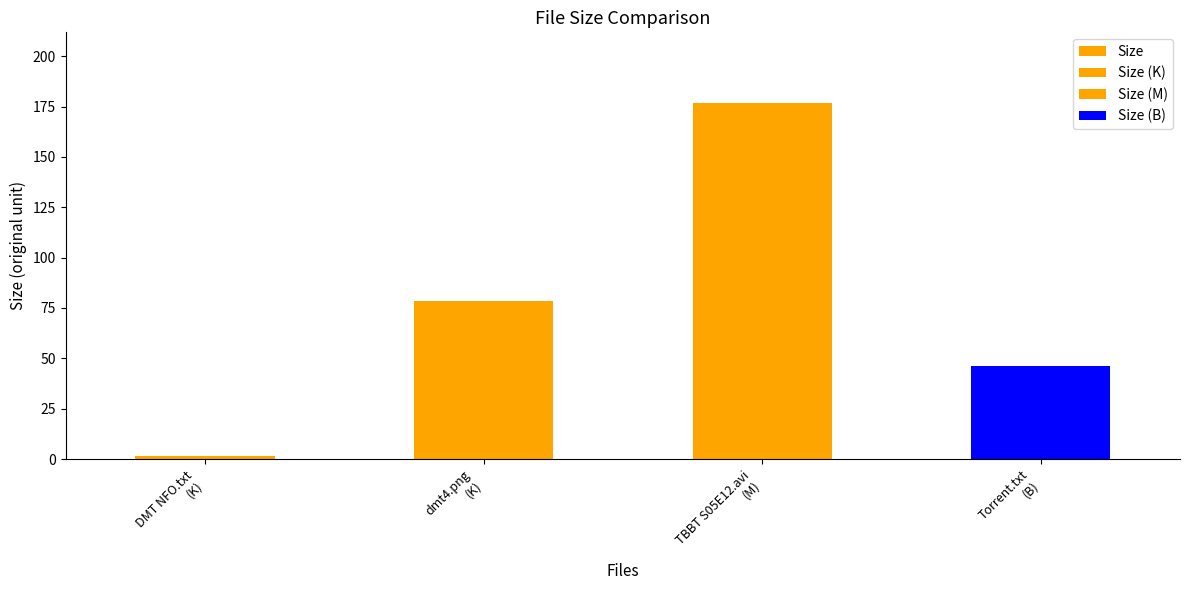

Which label corresponds to the smallest value in the chart?

DMT NFO.txt
(K)